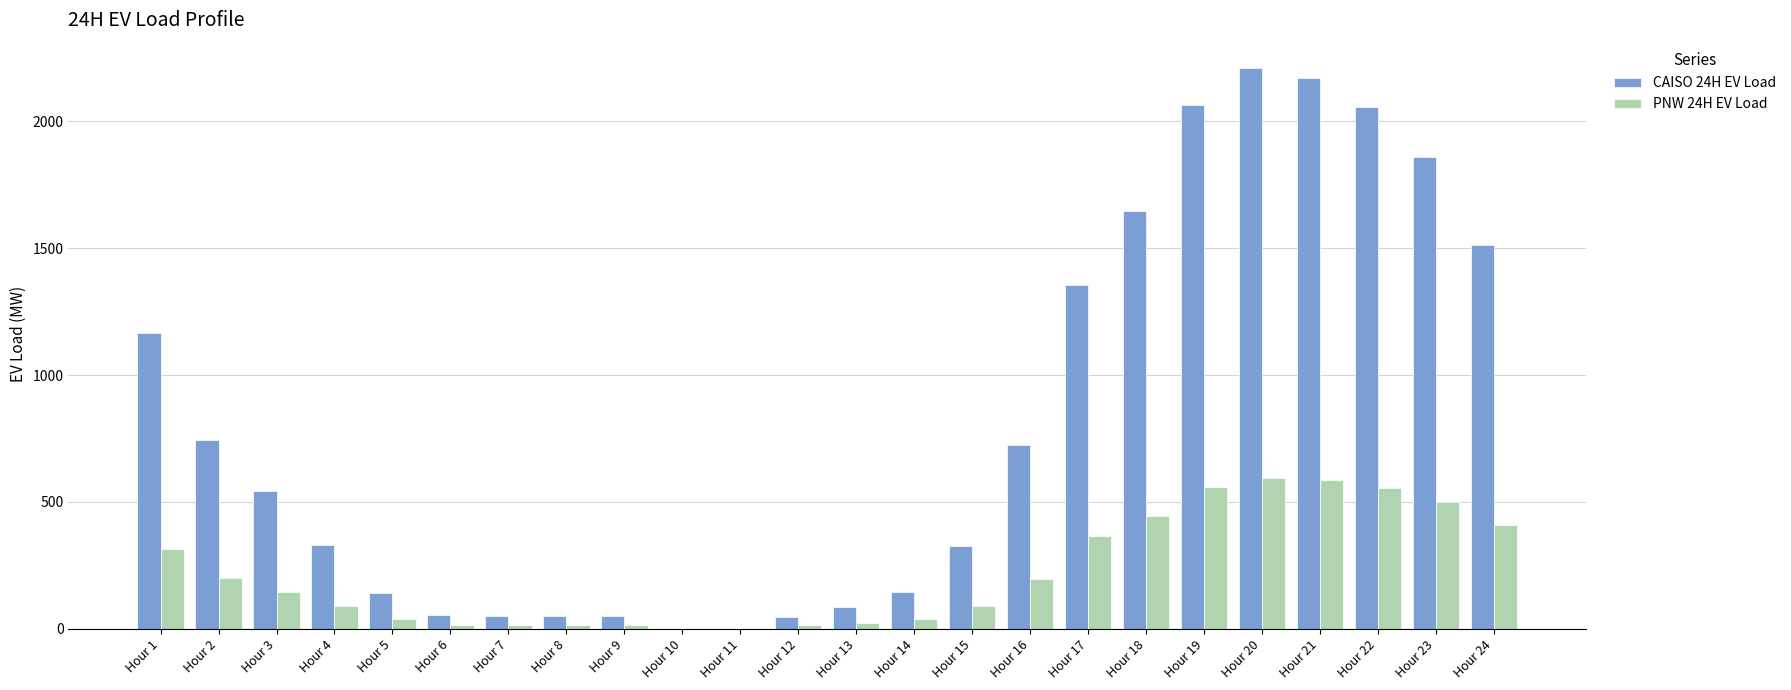

Which series has the largest total across all categories?

CAISO 24H EV Load